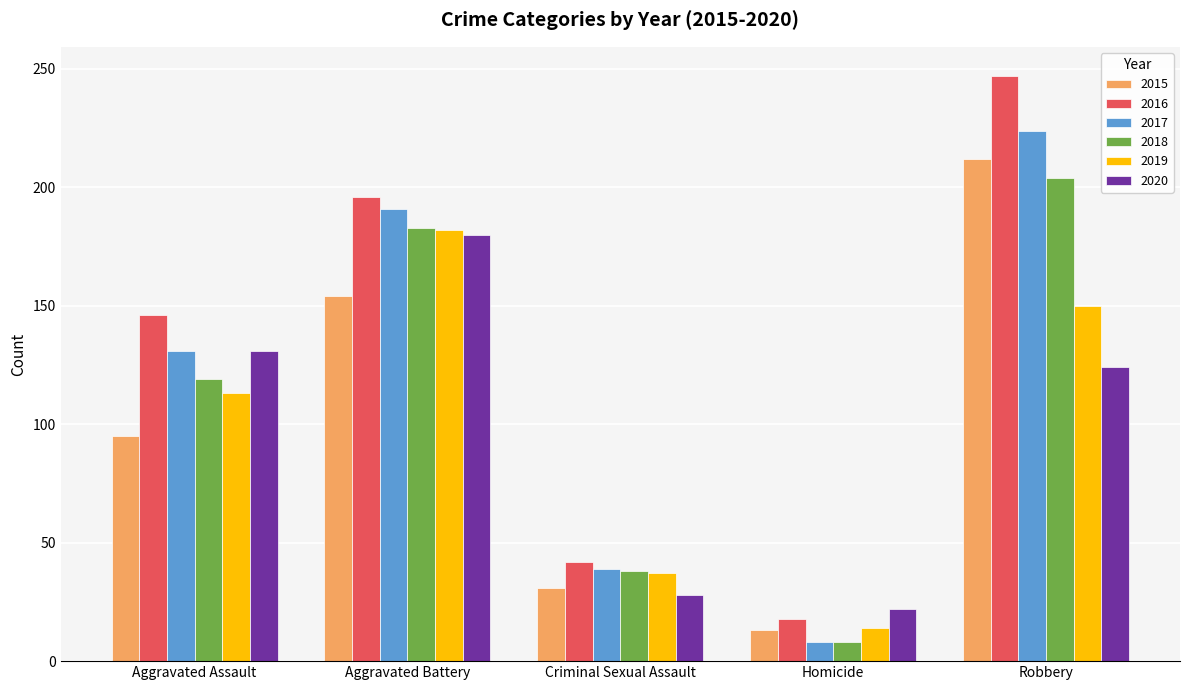

What is the sum of all 2019 values?

496